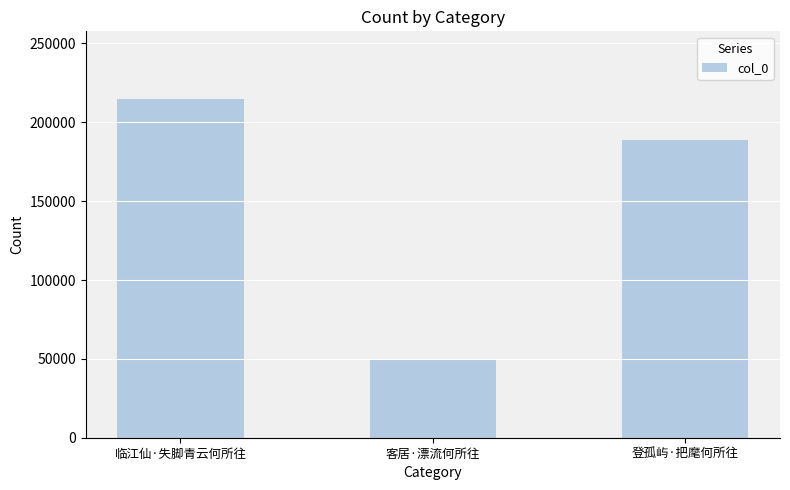

Rank the categories by value from highest to lowest.

临江仙·失脚青云何所往, 登孤屿·把麾何所往, 客居·漂流何所往